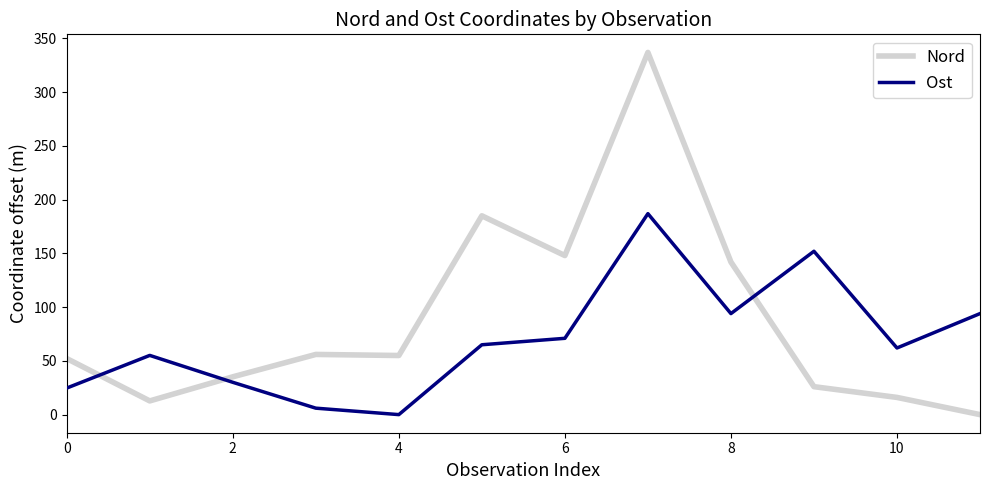

Rank the series by their maximum value, from lowest to highest.

Ost, Nord